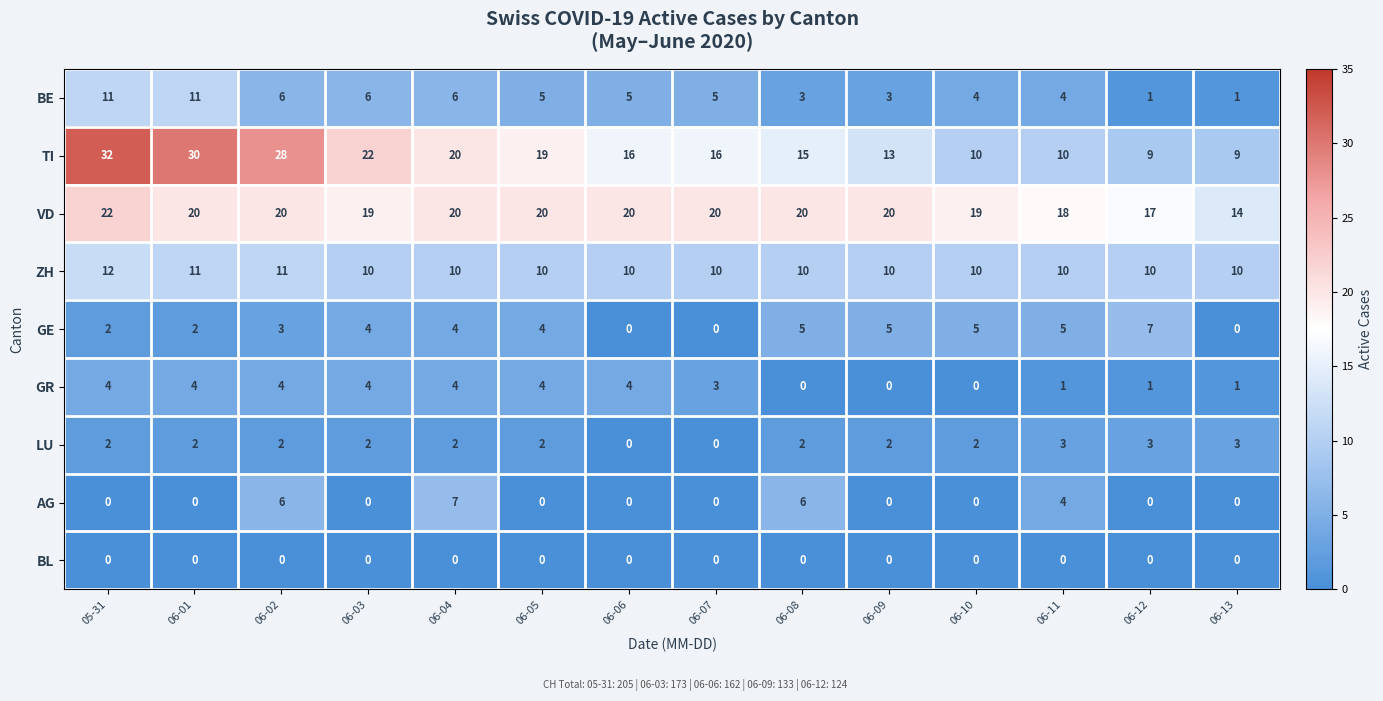

The value of TI at 06-13 is 2. True or false?

False